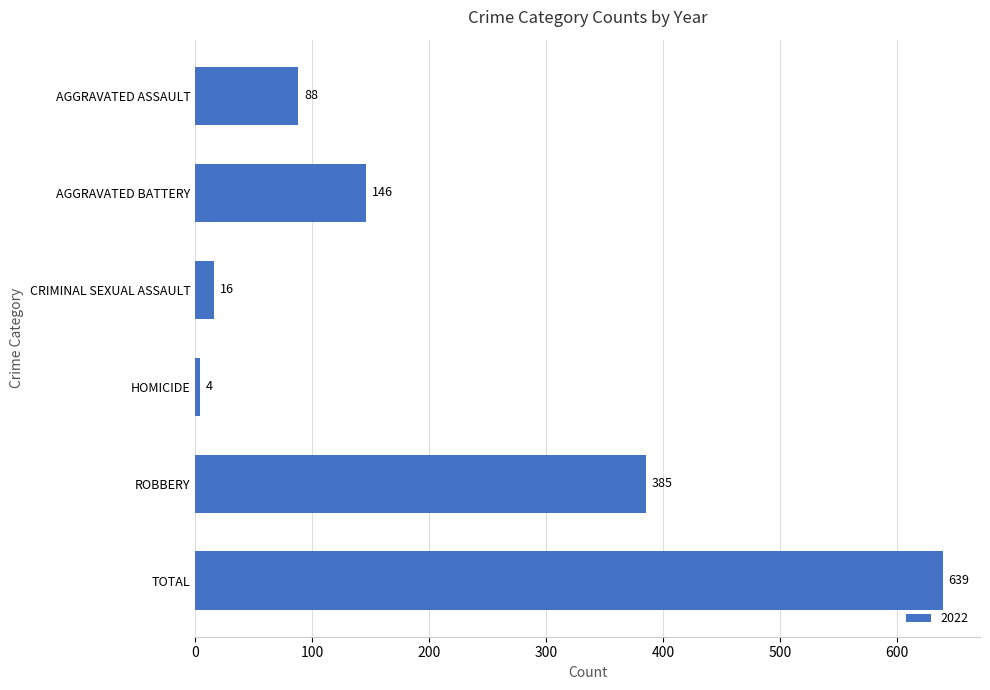

Read the value at AGGRAVATED BATTERY, to the nearest 10.

150